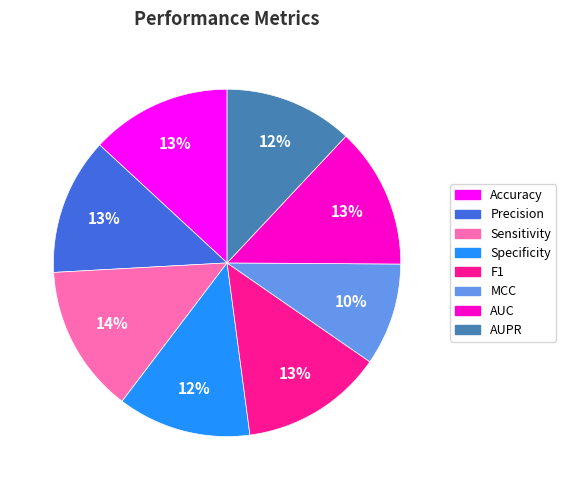

Is it true that Accuracy is 13% of the pie?

True